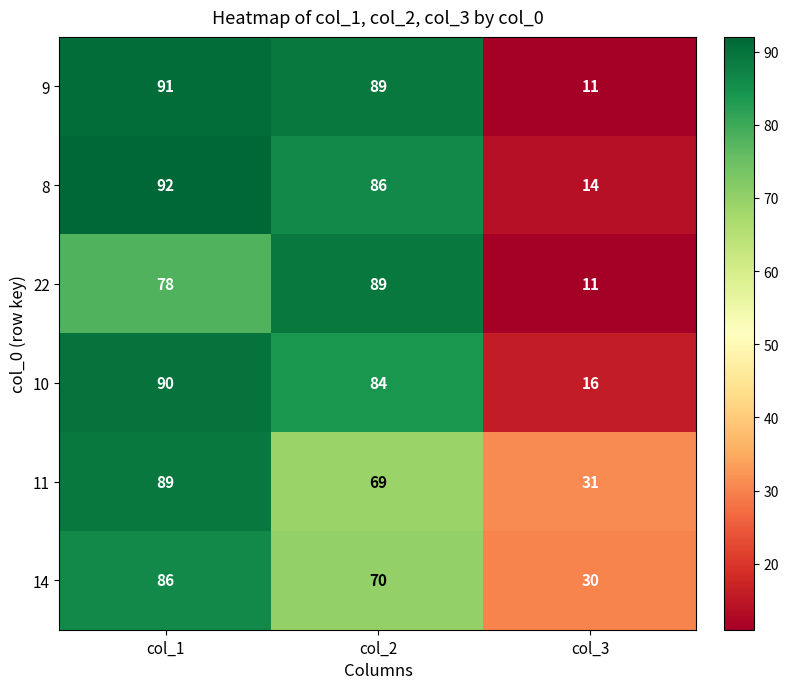

What is the average value of the 10 series?

63